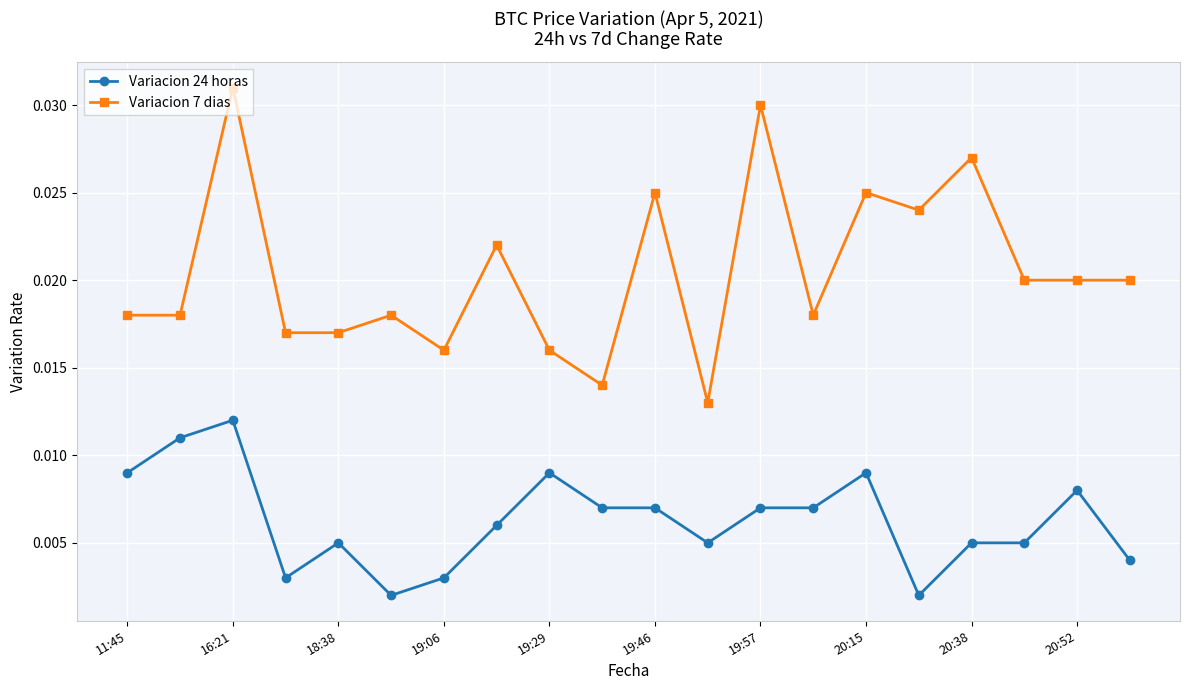

Is this an area chart (filled region under the line)?

No